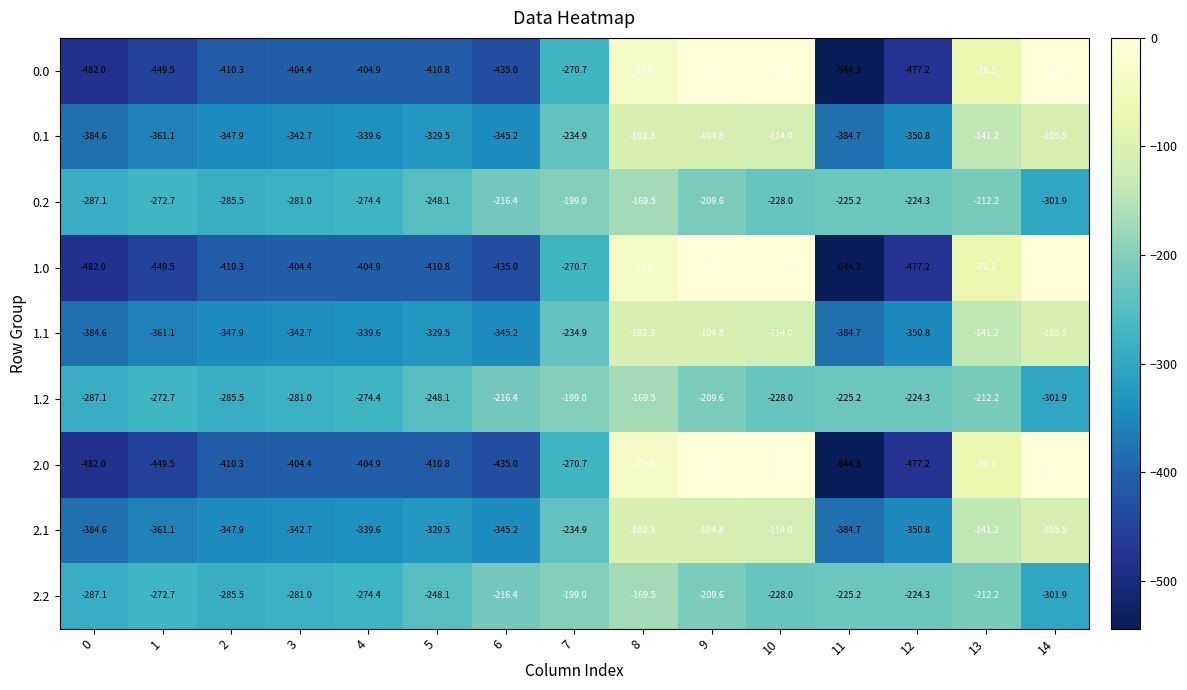

What is the sum of the 1.1 values at 1 and 5?

-690.6